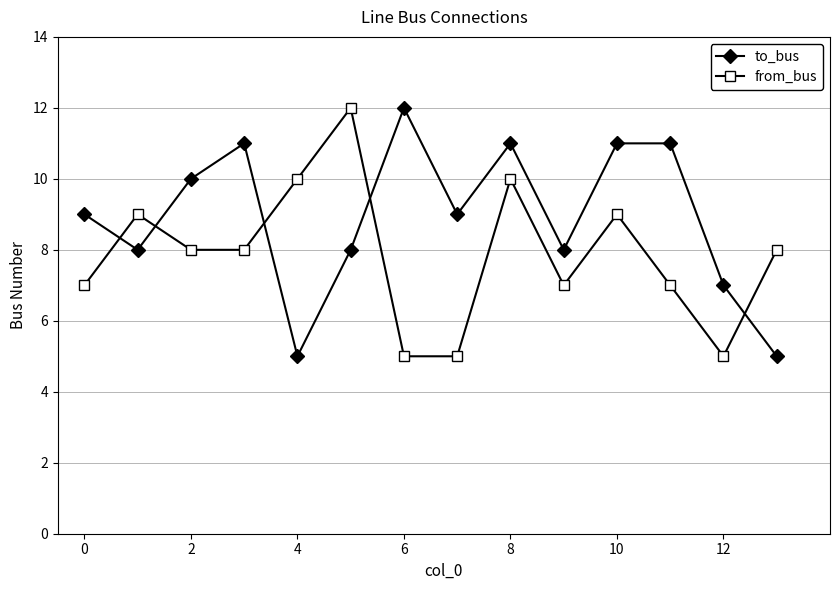

What is the value of the from_bus point at the 3rd from the left?

8